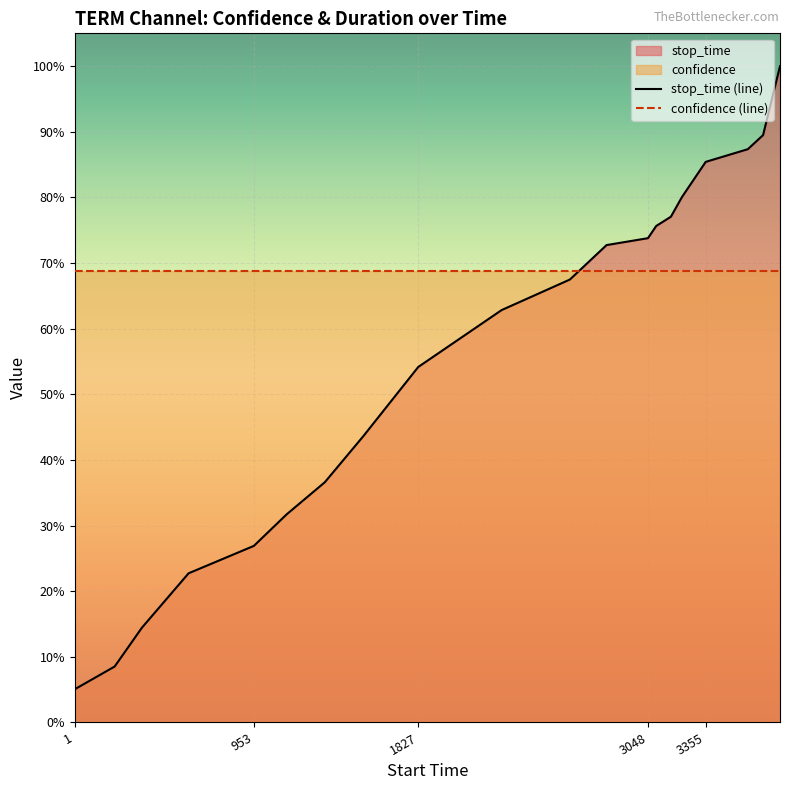

What is the difference between the maximum and minimum values in the stop_time (line) series?

0.9